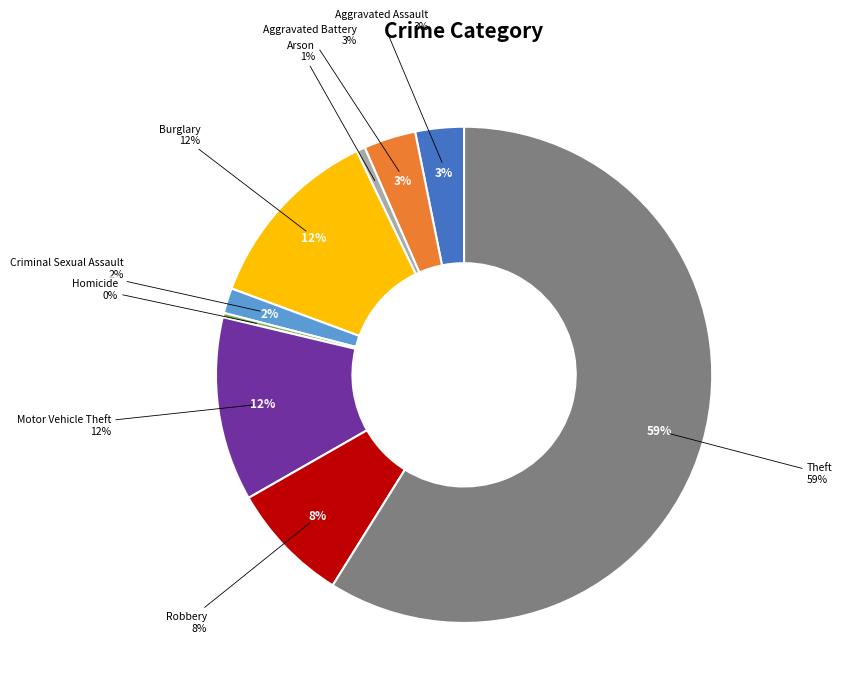

What percentage is the Criminal Sexual Assault slice, to the nearest percent?

2%